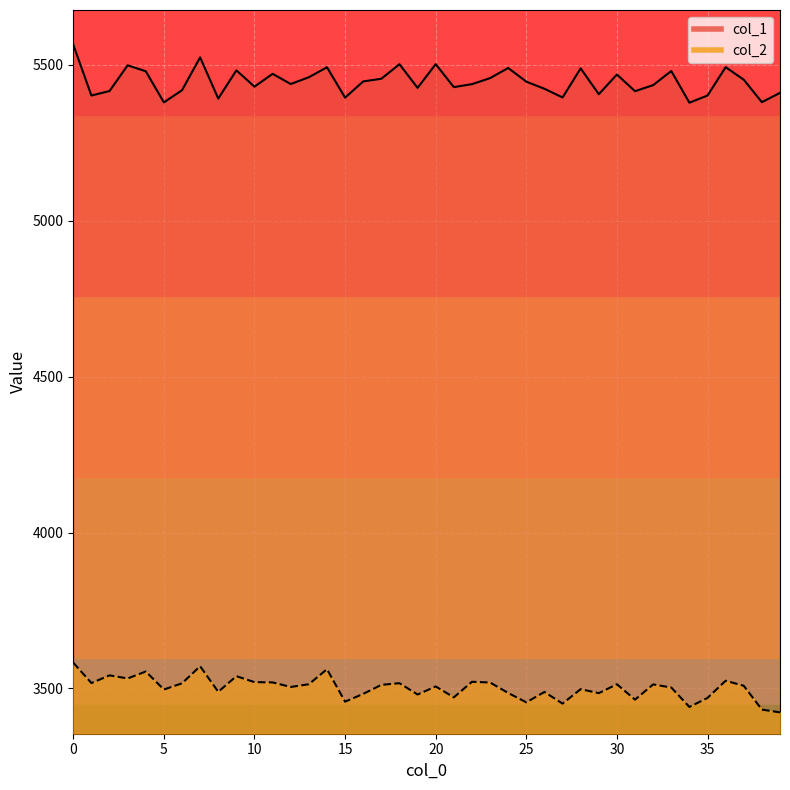

Read the col_2 value at 17.

3511.5